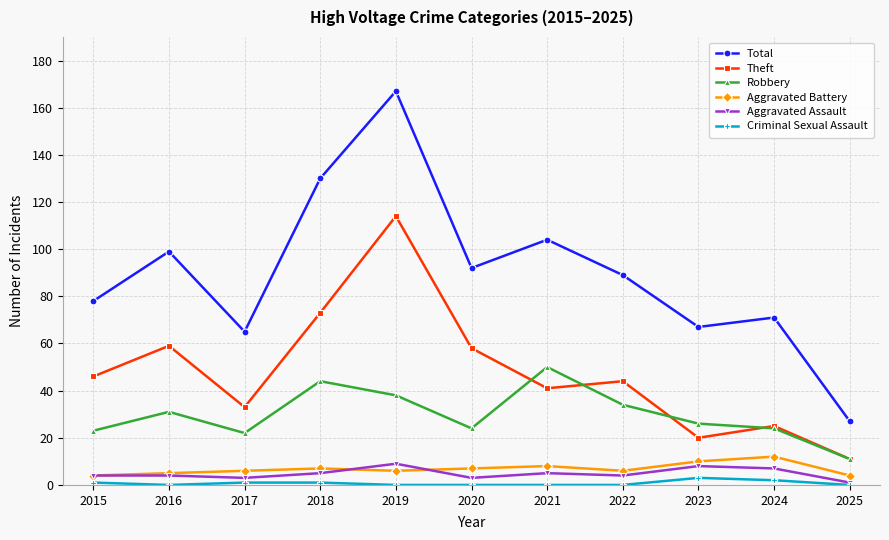

What is the approximate value of Aggravated Battery at 2024?

12